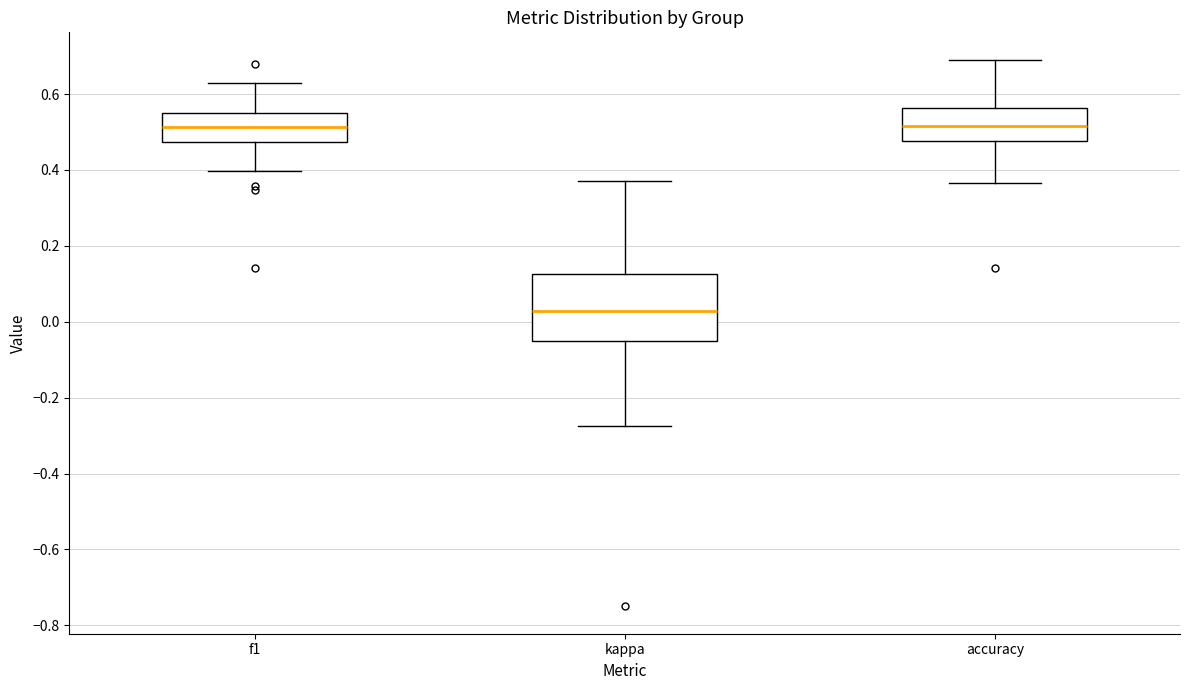

Where does the lower whisker of the box for accuracy end on the y-axis? The values are not printed on the chart, so give them approximately, as read against the axis.

0.36